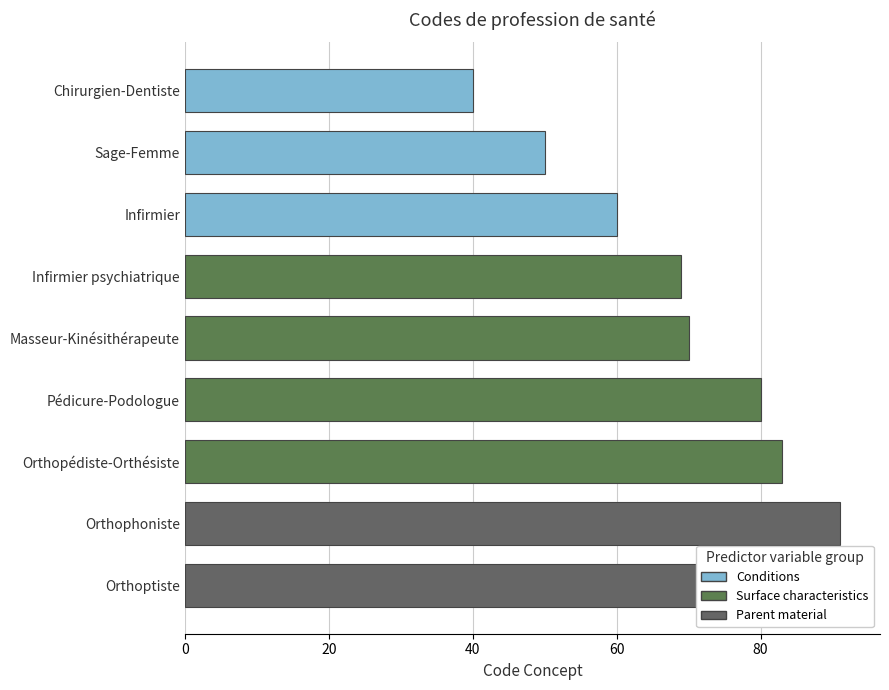

What is the label of the 2nd bar from the right?

Orthophoniste